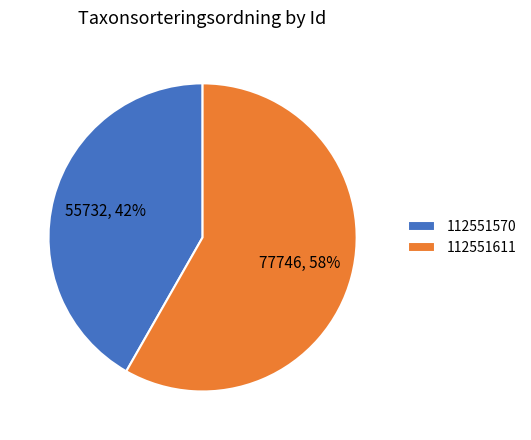

Which slice represents more than half of the pie?

112551611